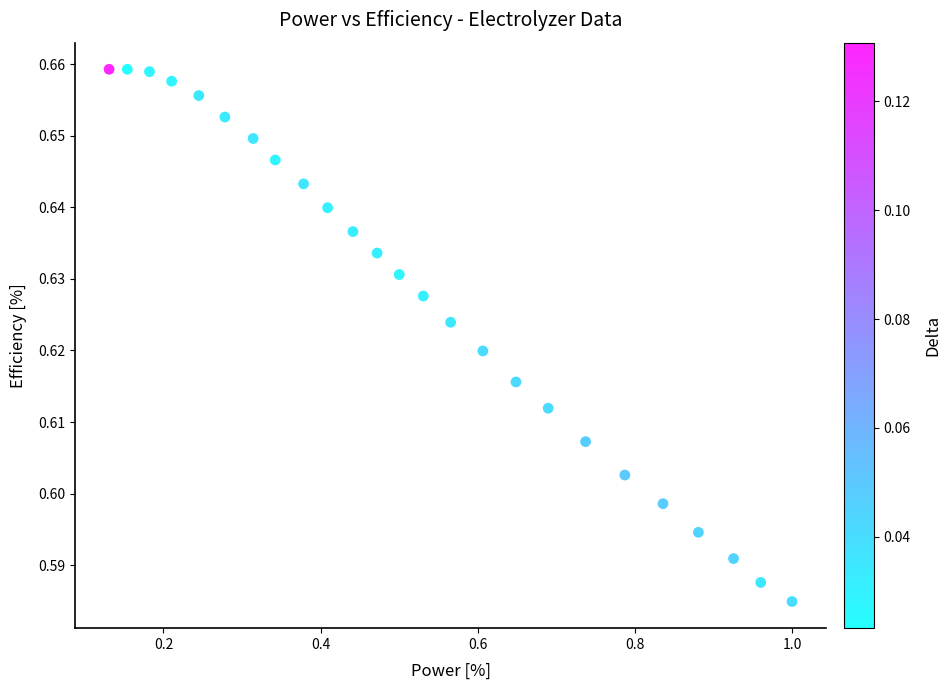

What is the range of X values (max minus min)?

0.9